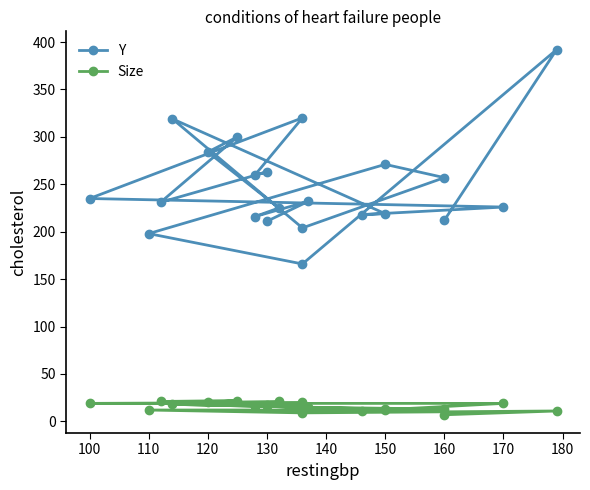

True or false: Size has more than 0 points higher than both neighbors.

True